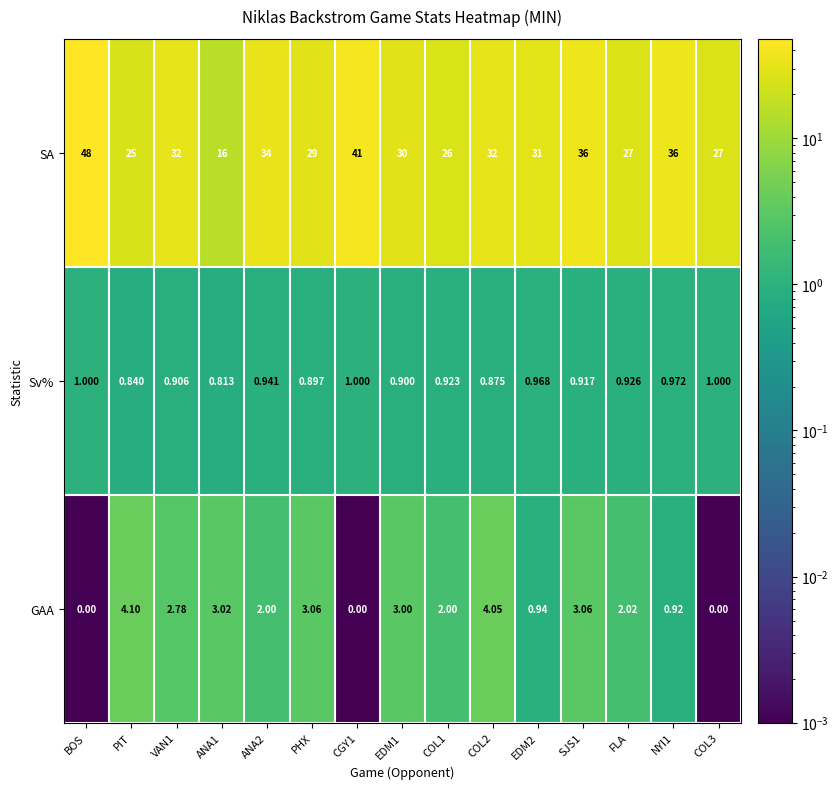

What is the total value across all series at COL2?

36.9